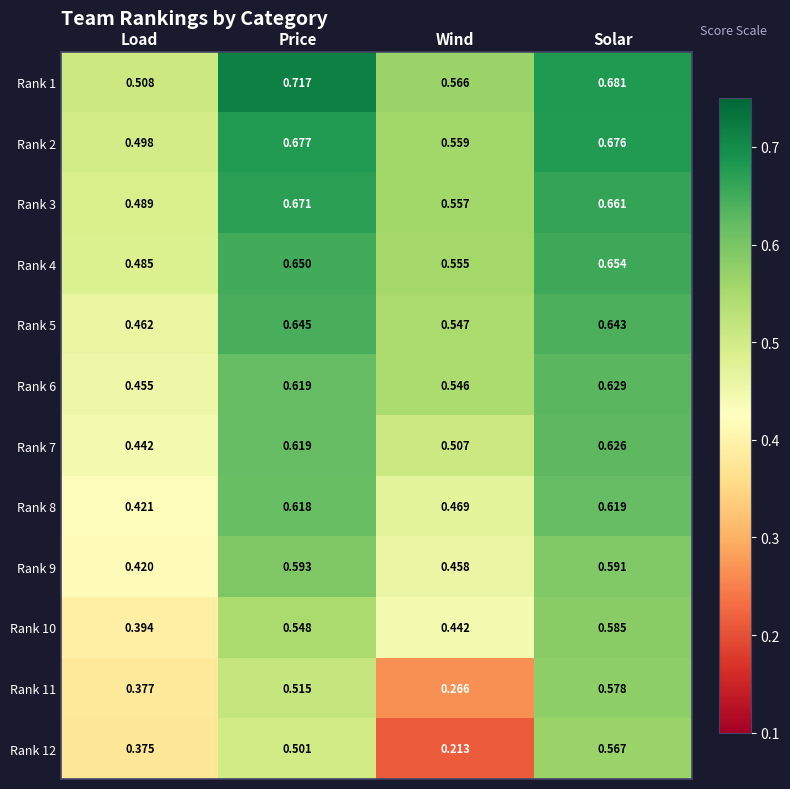

Rank the series at Solar from lowest to highest value.

Rank 12, Rank 11, Rank 10, Rank 9, Rank 8, Rank 7, Rank 6, Rank 5, Rank 4, Rank 3, Rank 2, Rank 1